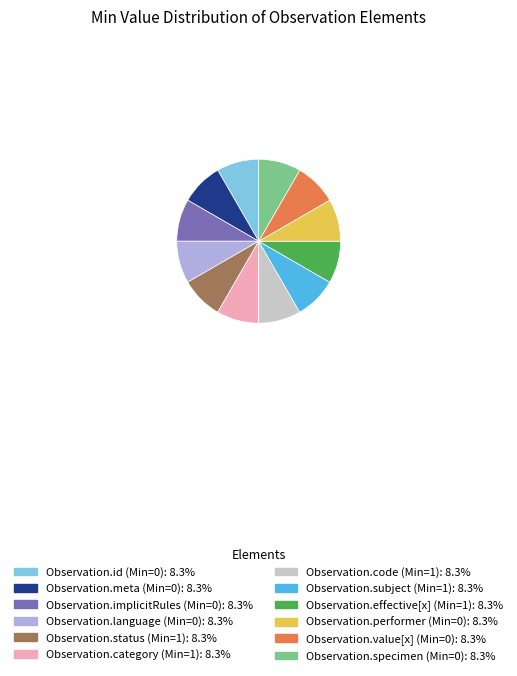

Is there any slice that represents more than half of the pie?

No